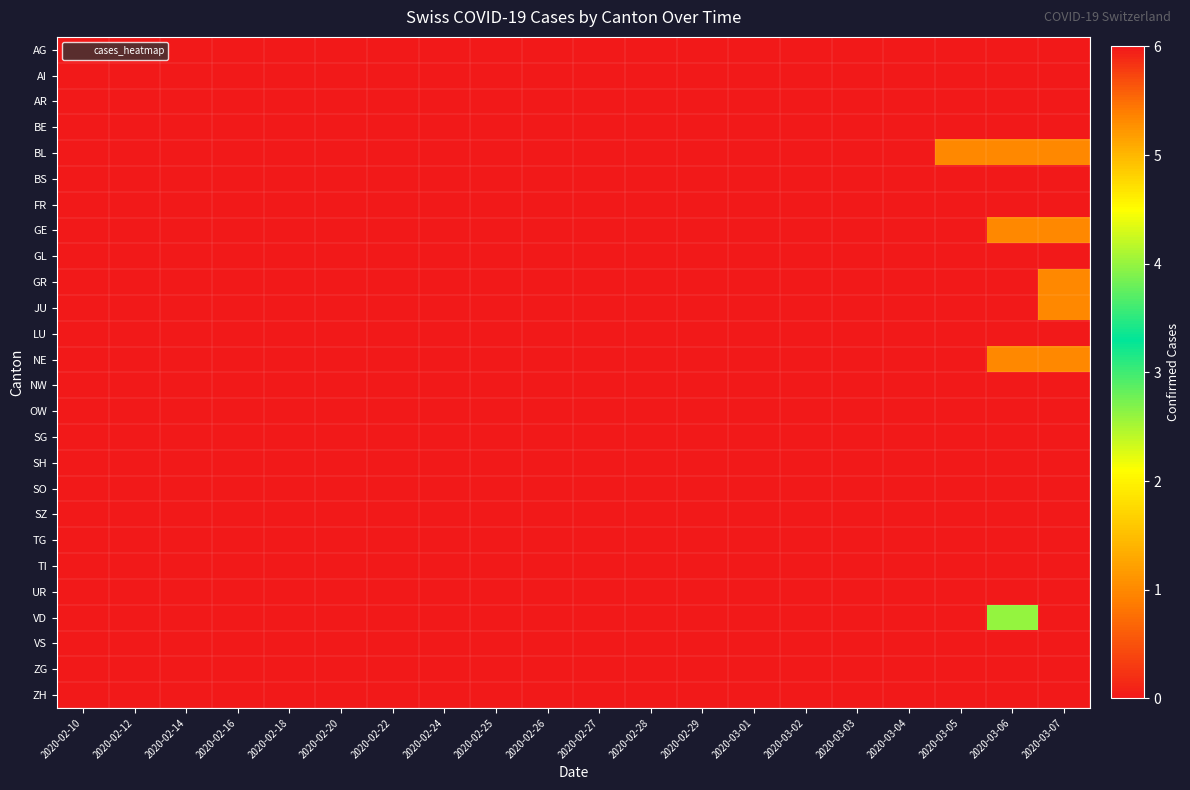

At how many categories does at least one series exceed 2?

2